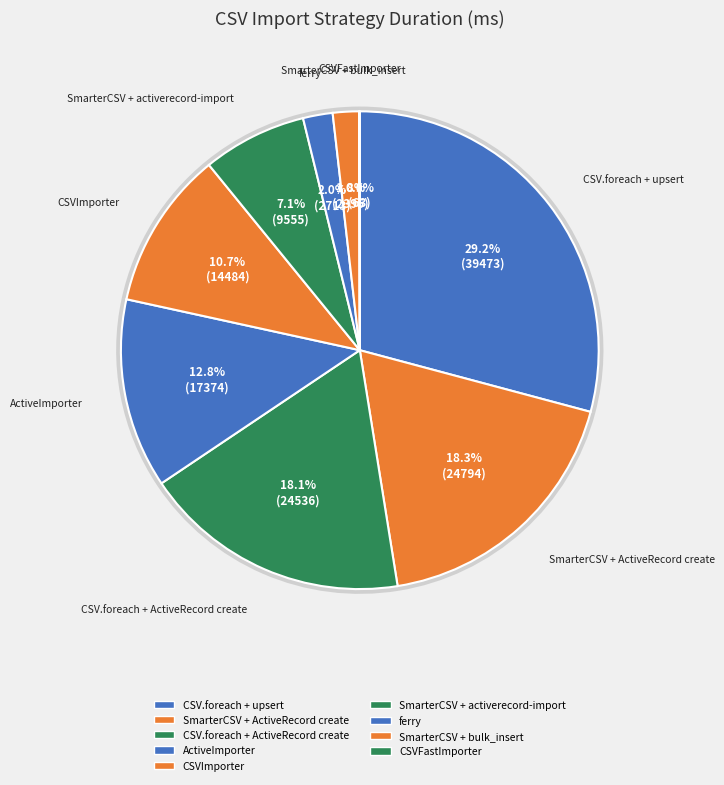

Which slice is the smallest?

CSVFastImporter